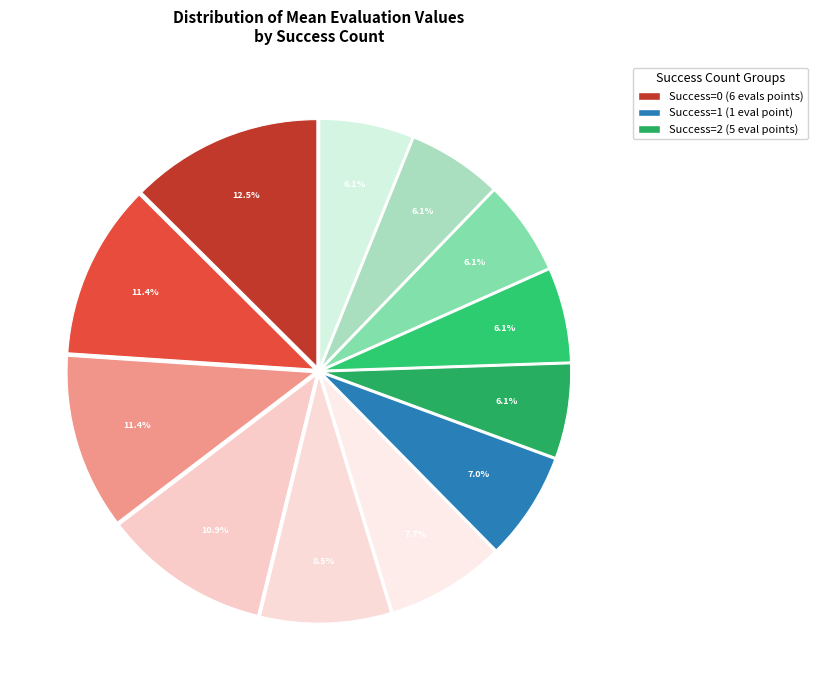

Rank the categories by value from highest to lowest.

0 (evals=2), 0 (evals=4), 0 (evals=8), 0 (evals=10), 0 (evals=13), 0 (evals=16), 1 (evals=20), 2 (evals=69), 2 (evals=85), 2 (evals=96), 2 (evals=106), 2 (evals=121)